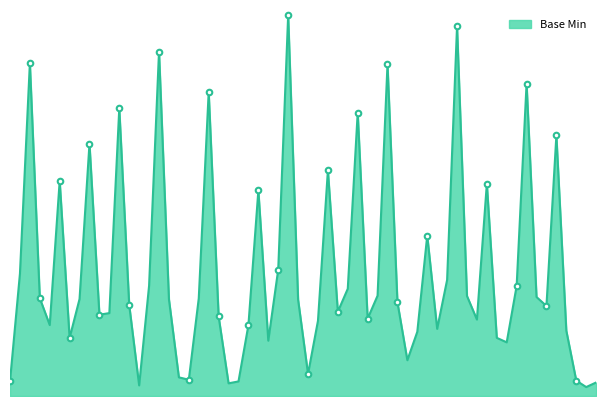

True or false: the data shows 0 at Extension.

False